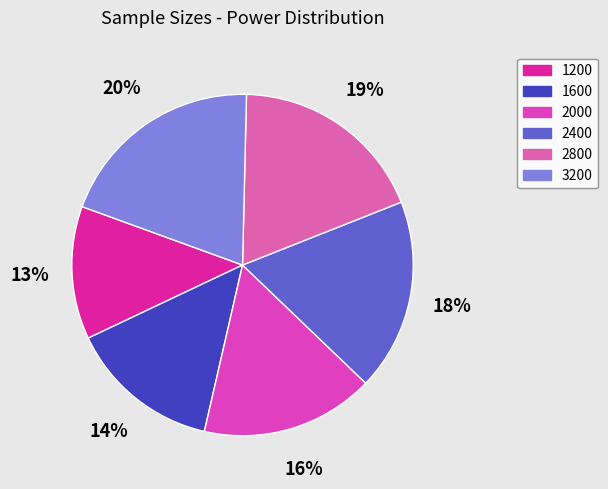

Which has a higher value, 1600 or 2800?

2800